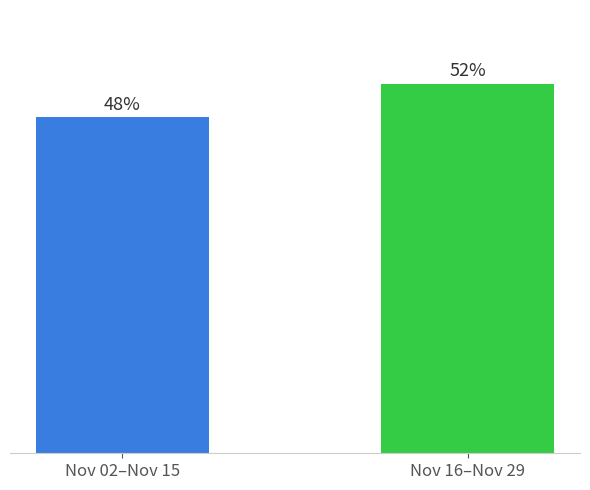

Reading left to right, what are all the values shown in this chart?

Nov 02–Nov 15=47.6	Nov 16–Nov 29=52.4